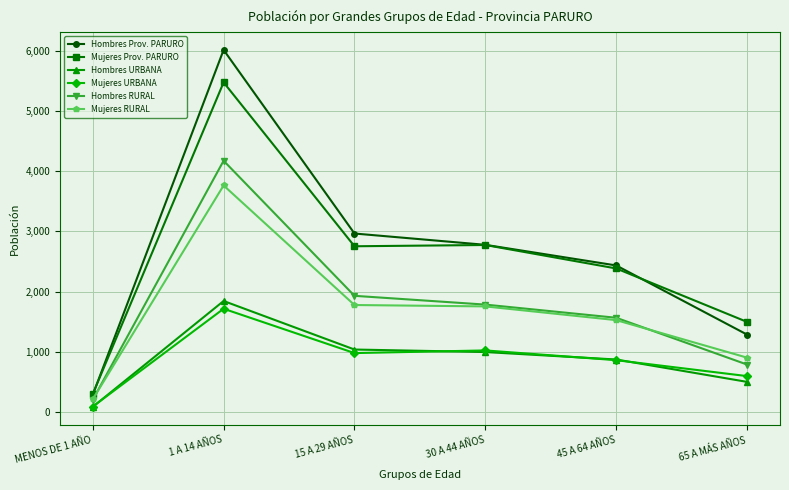

True or false: Mujeres Prov. PARURO and Mujeres RURAL cross at least once.

False